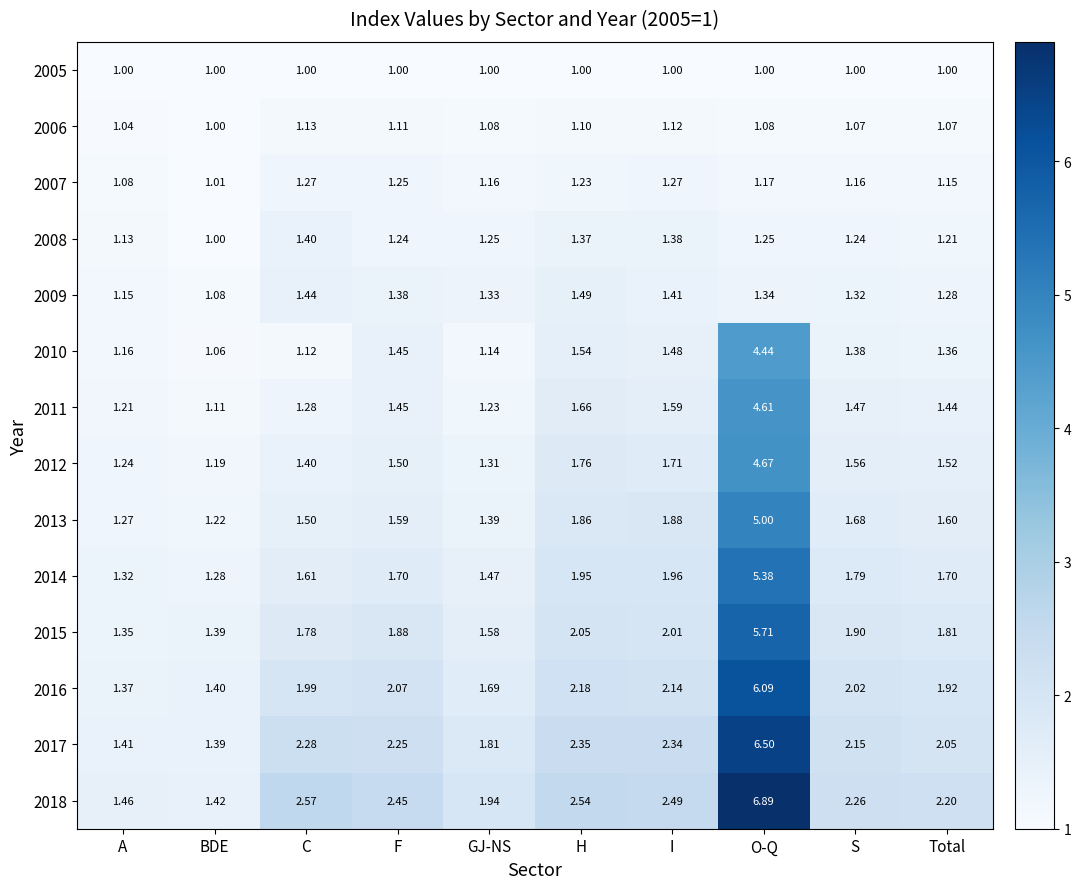

Which label corresponds to the largest value in the chart?

O-Q